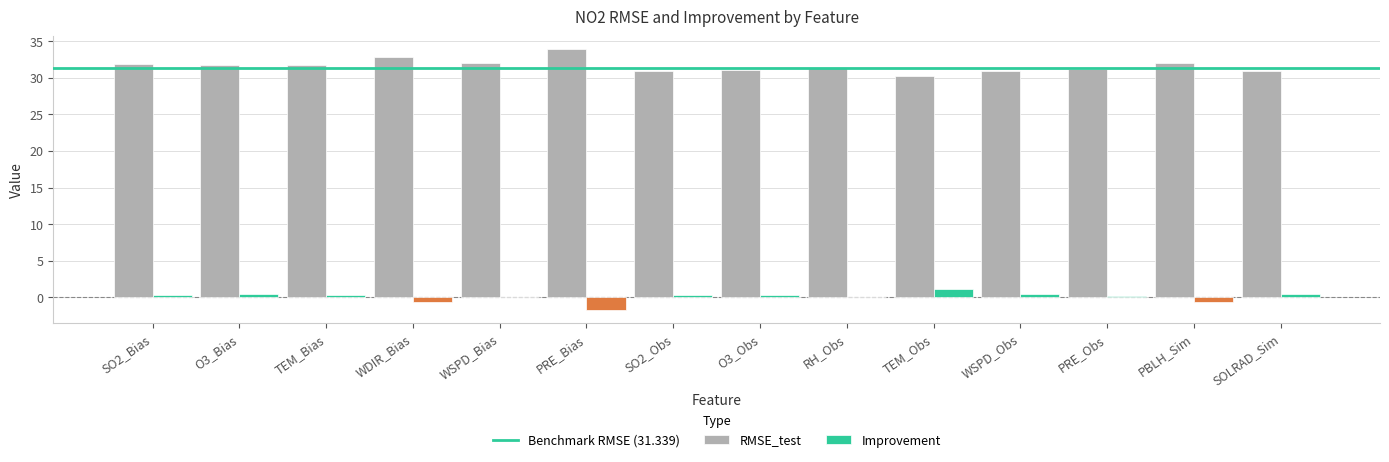

Is the value of RMSE_test at O3_Obs greater than the value of Improvement at SO2_Bias?

Yes